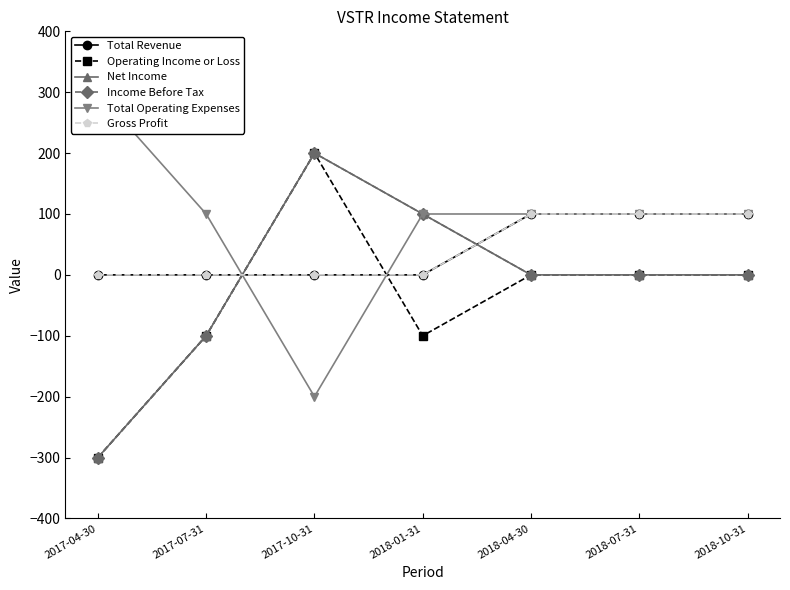

The Gross Profit series shows 100 at 2018-04-30. True or false?

True